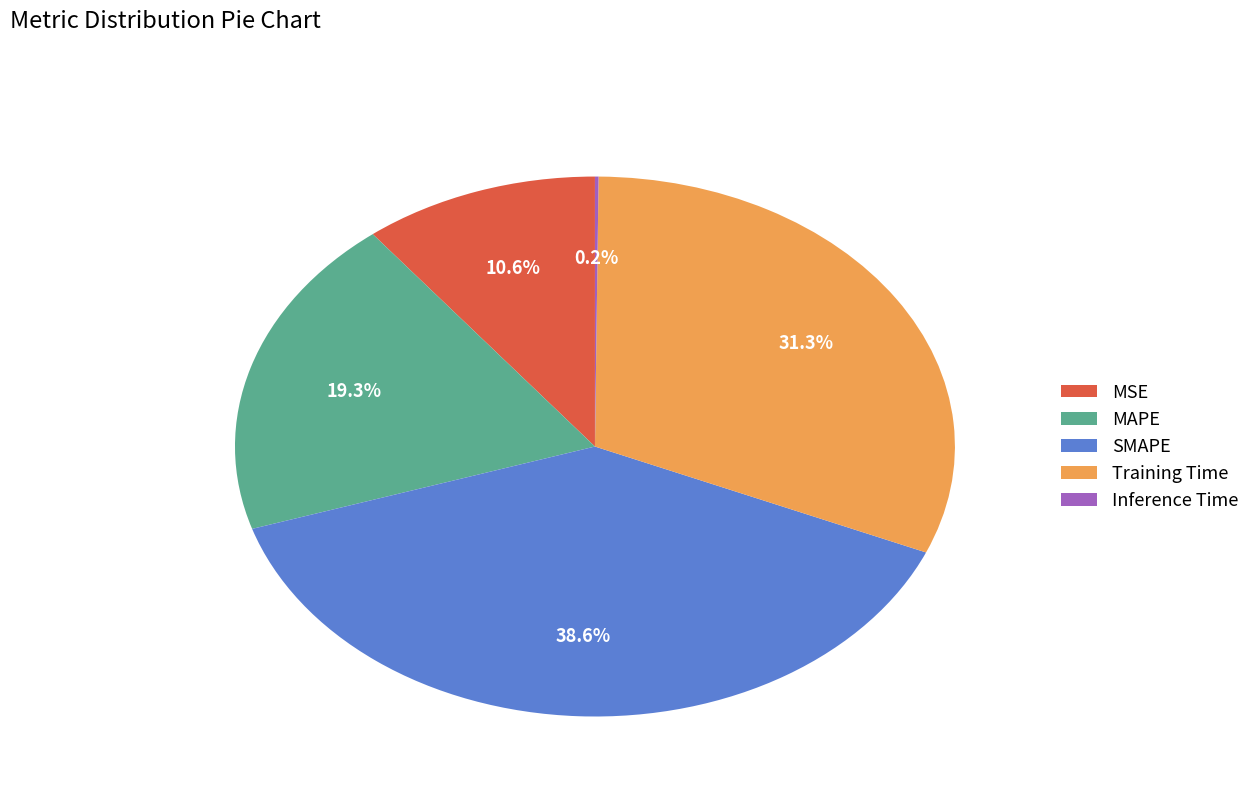

What is the largest slice in the pie chart?

SMAPE